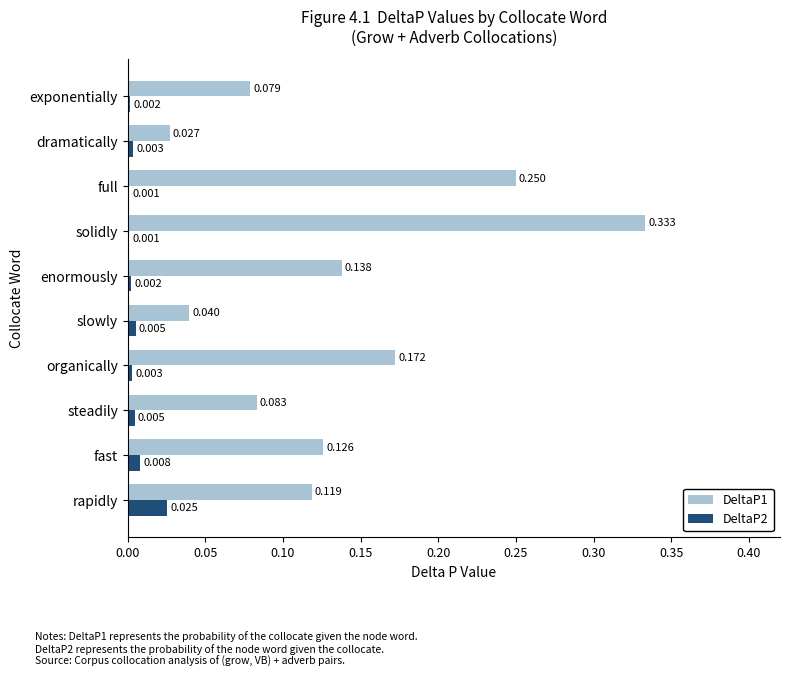

How many distinct data groups are displayed?

2